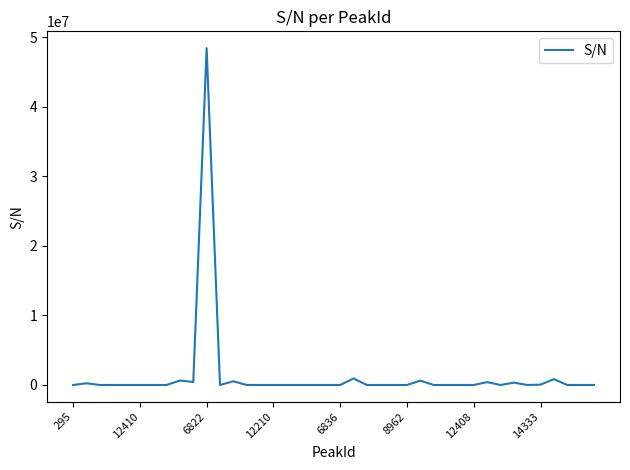

How many lines are shown in the chart?

1